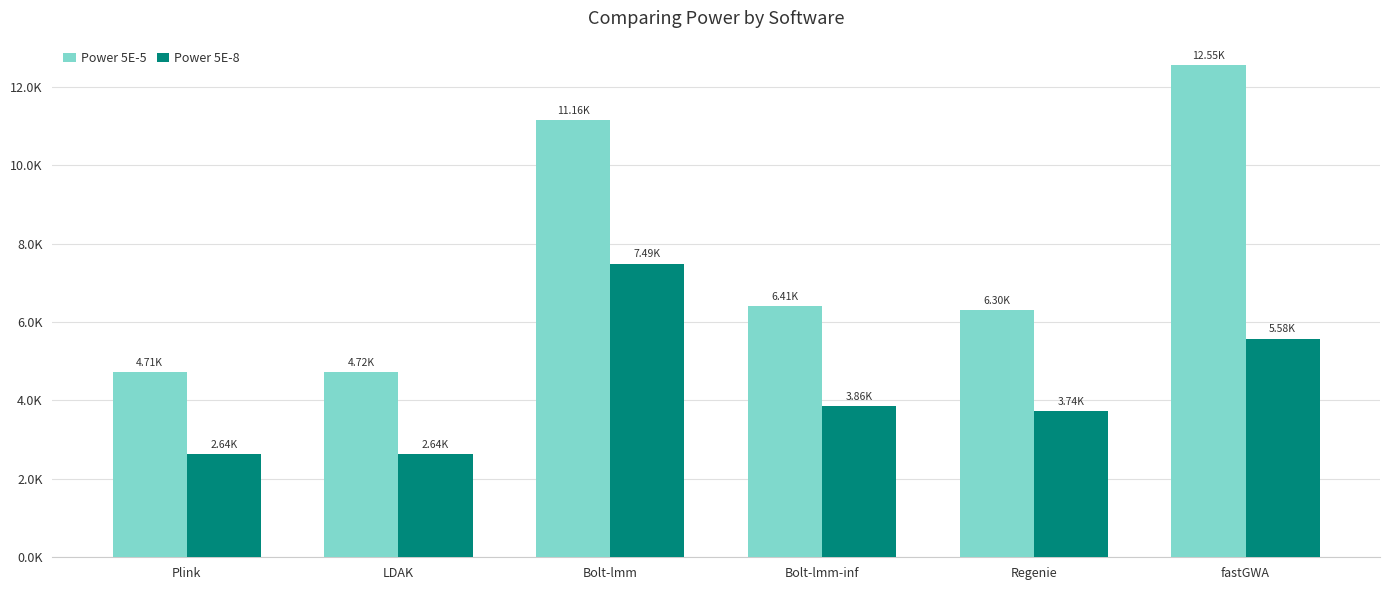

Which series has the largest range (max minus min)?

Power 5E-5